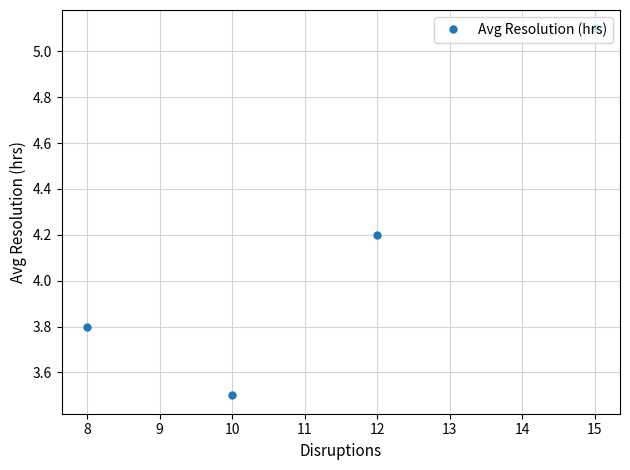

At which category does the chart reach its minimum across all series?

10